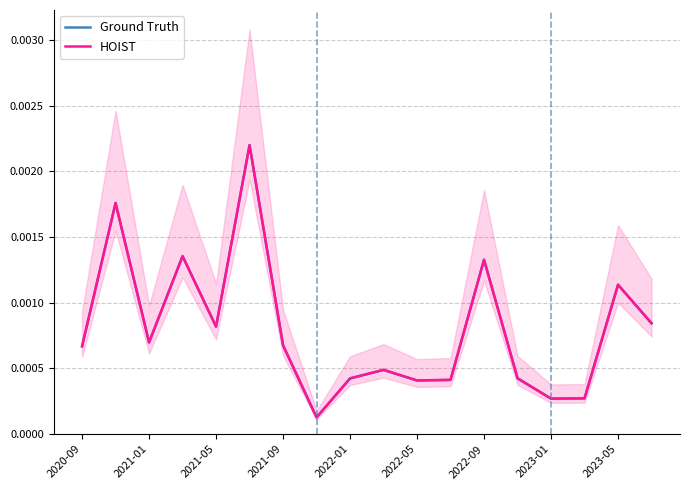

At how many categories does at least one series exceed 0?

18